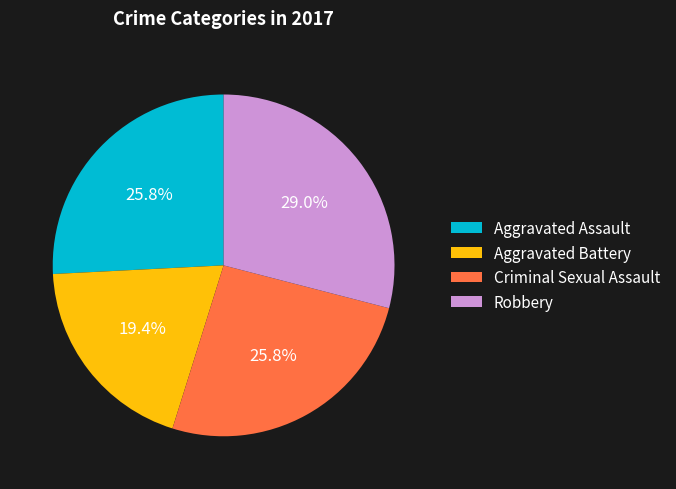

What percentage is NOT represented by Criminal Sexual Assault?

74.2%